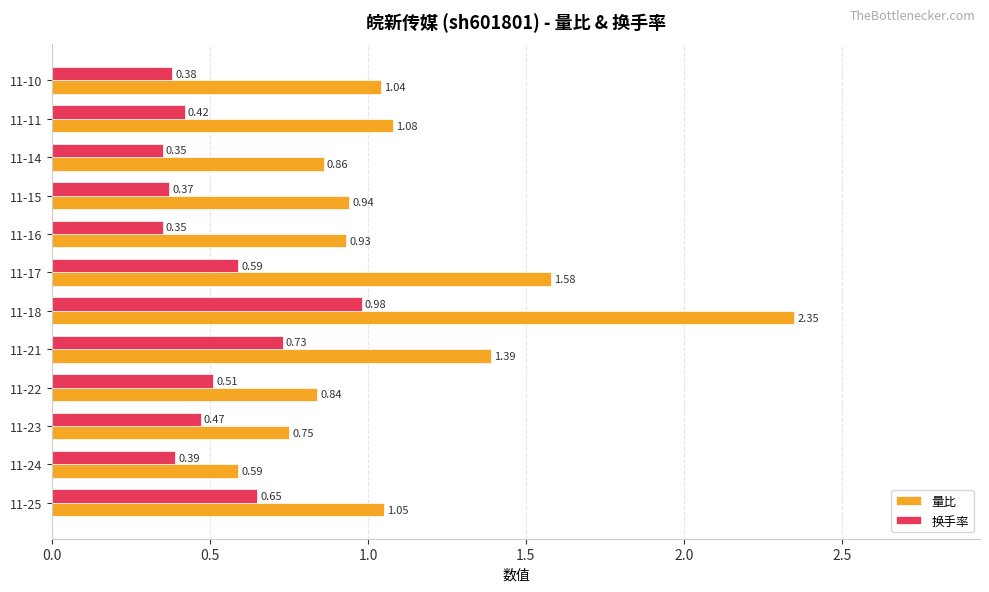

What is the difference between the maximum and minimum values in the 量比 series?

1.8